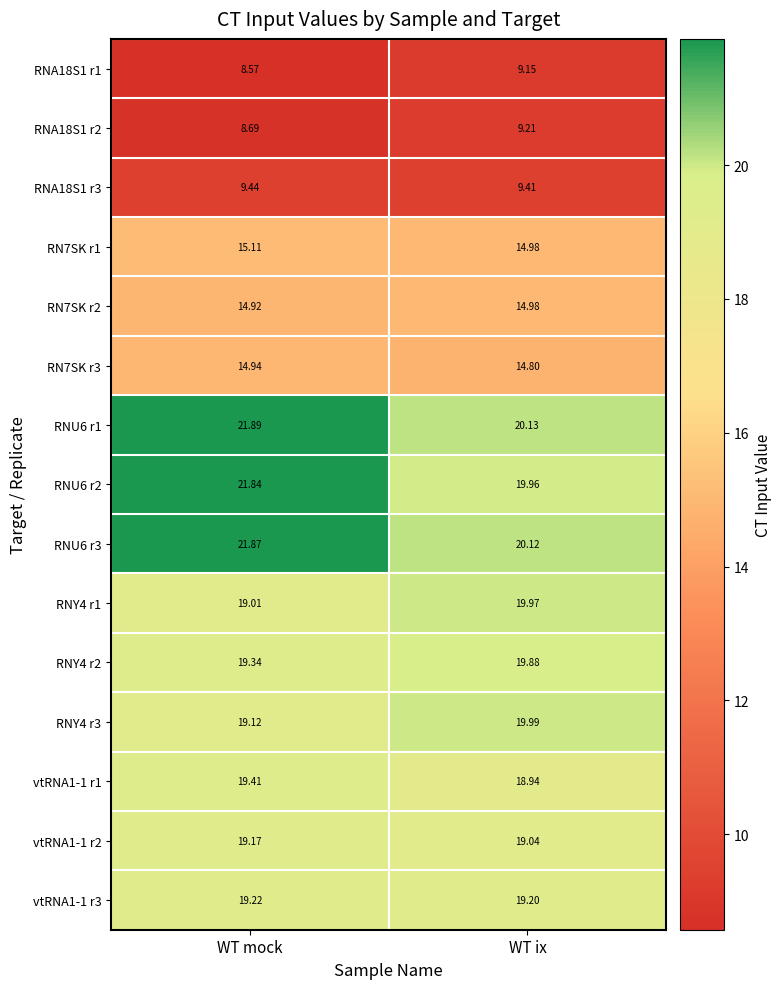

At which category does the chart reach its minimum across all series?

WT mock